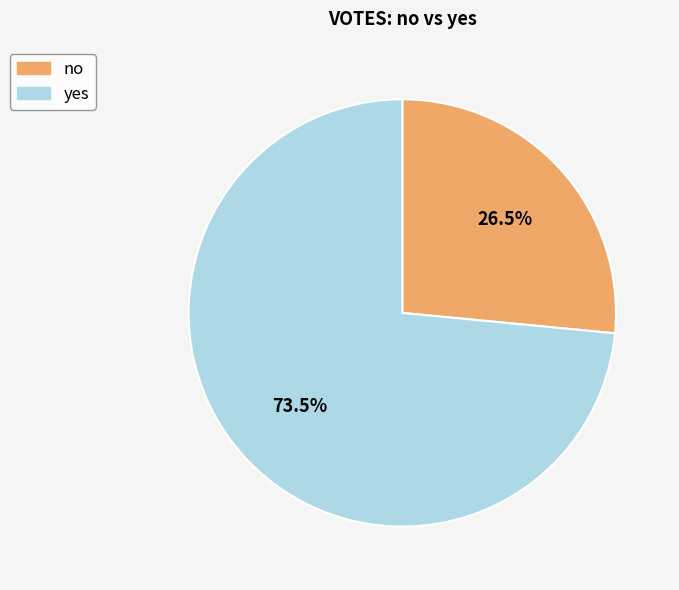

What is the smallest slice in the pie chart?

no